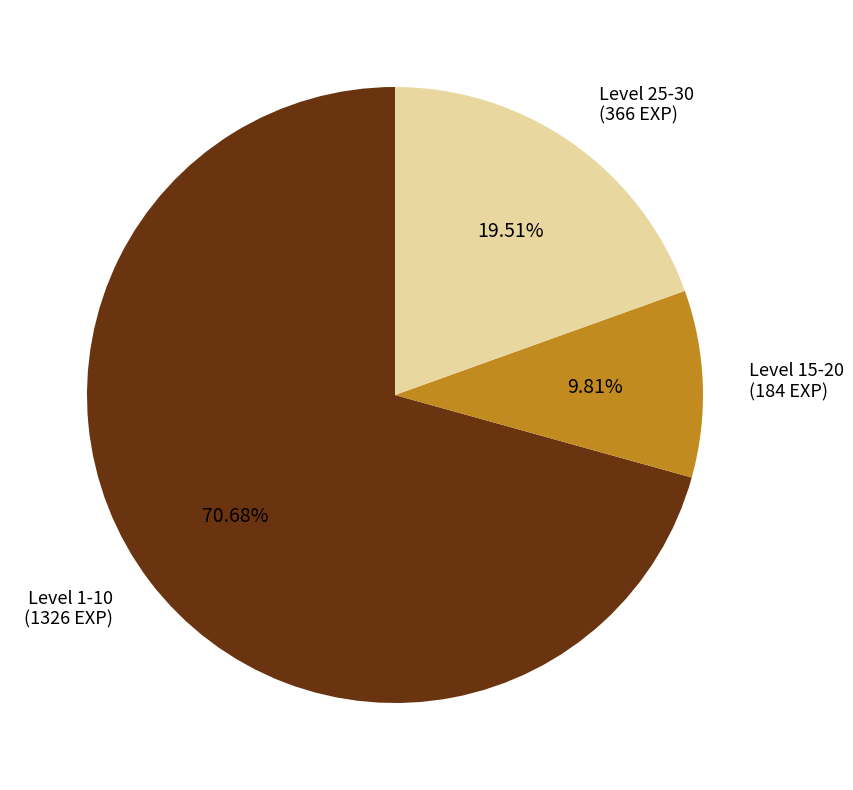

Does any single category account for the majority?

Yes